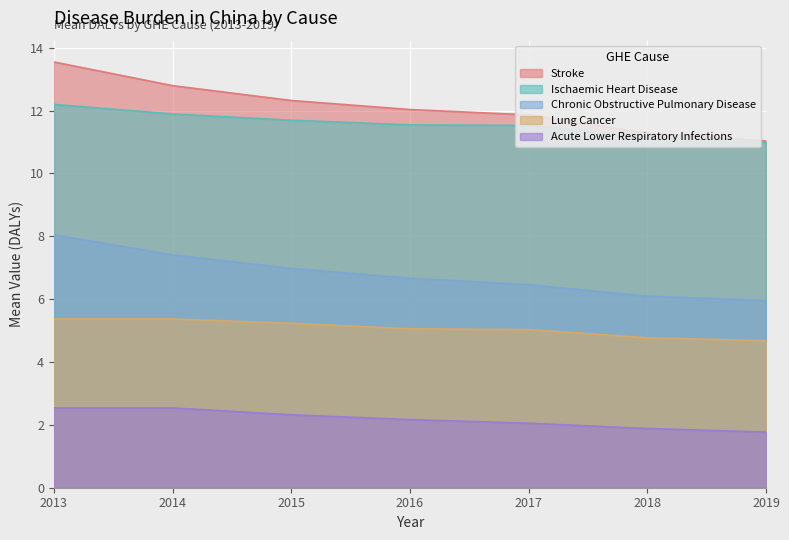

Rank the series by their maximum value, from lowest to highest.

Acute Lower Respiratory Infections, Lung Cancer, Chronic Obstructive Pulmonary Disease, Ischaemic Heart Disease, Stroke